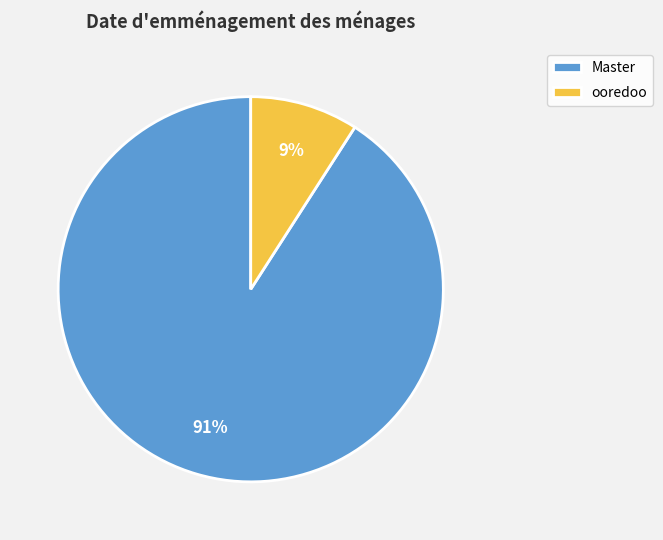

To the nearest percent, what percentage of the pie is ooredoo?

9%